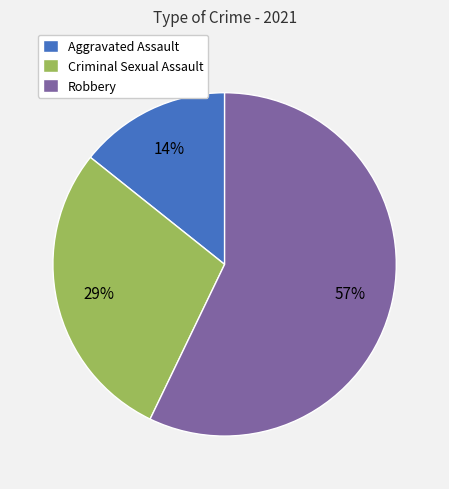

Count the number of slices in the pie.

3